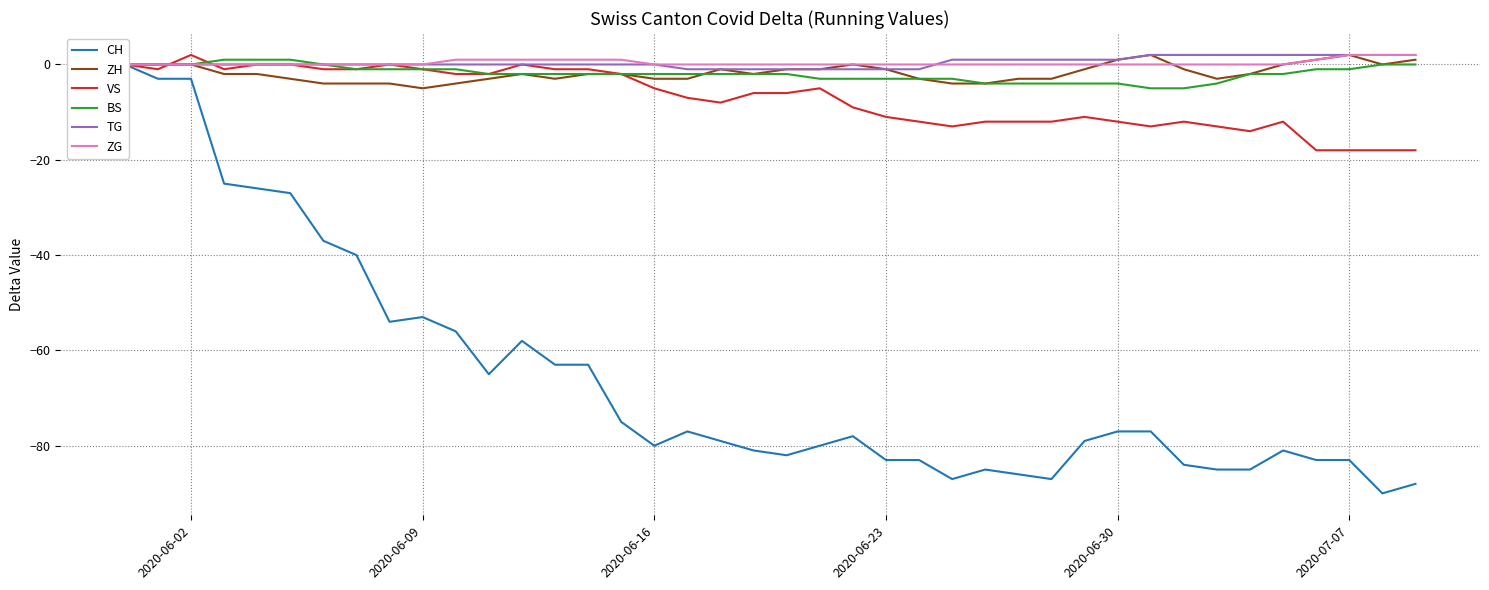

The ZH series shows -5 at 2020-06-09. True or false?

True